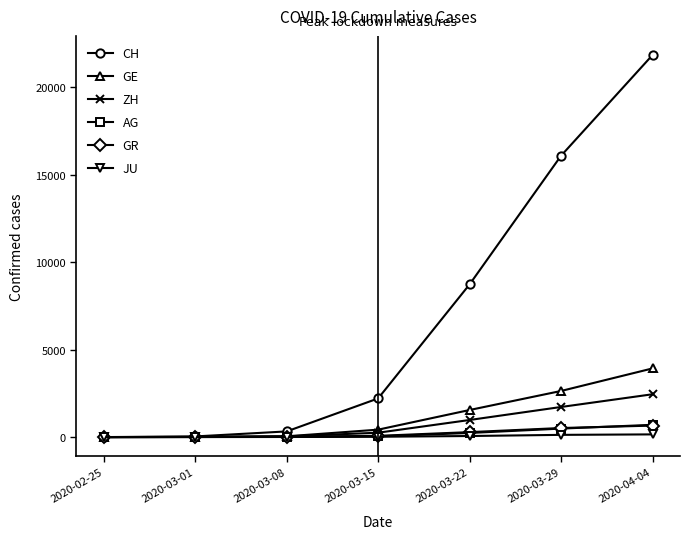

The value of ZH at 2020-04-04 is 4290. True or false?

False